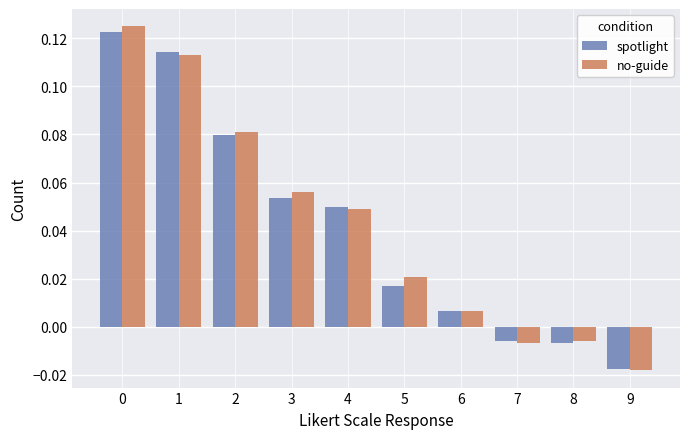

Which series changed the most between 1 and 3?

spotlight